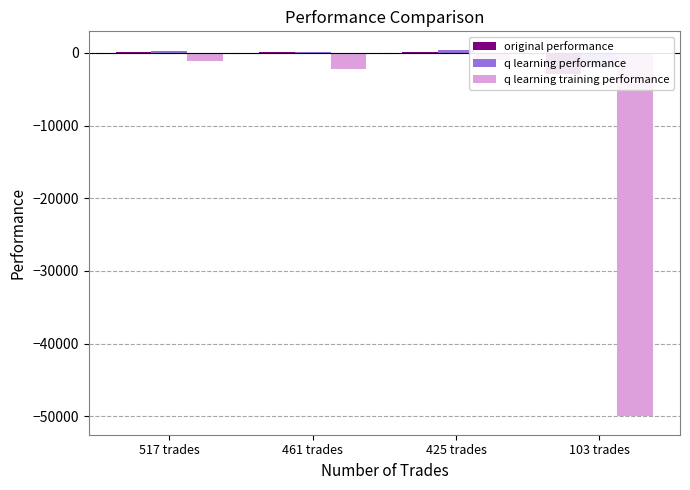

What is the label of the 3rd bar from the right?

461 trades